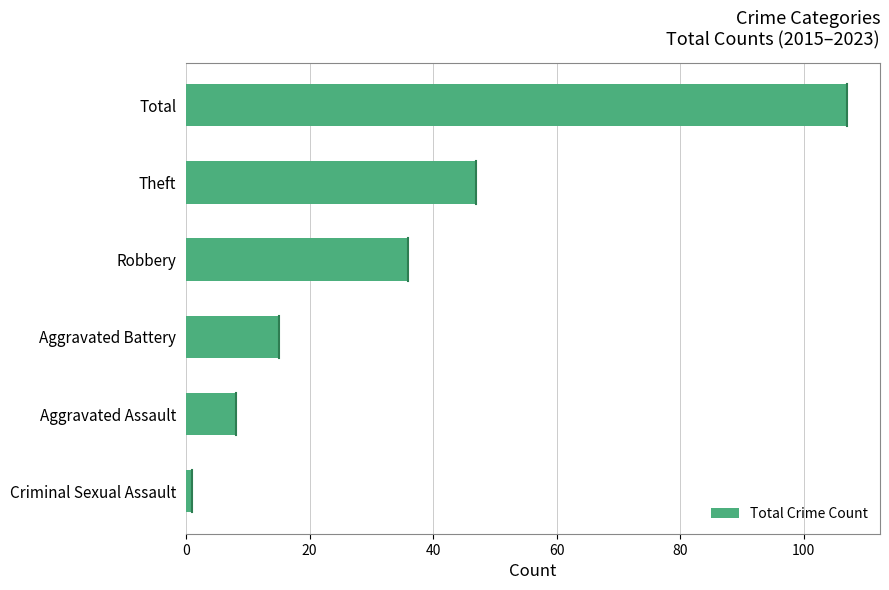

How many bars are there in total?

6